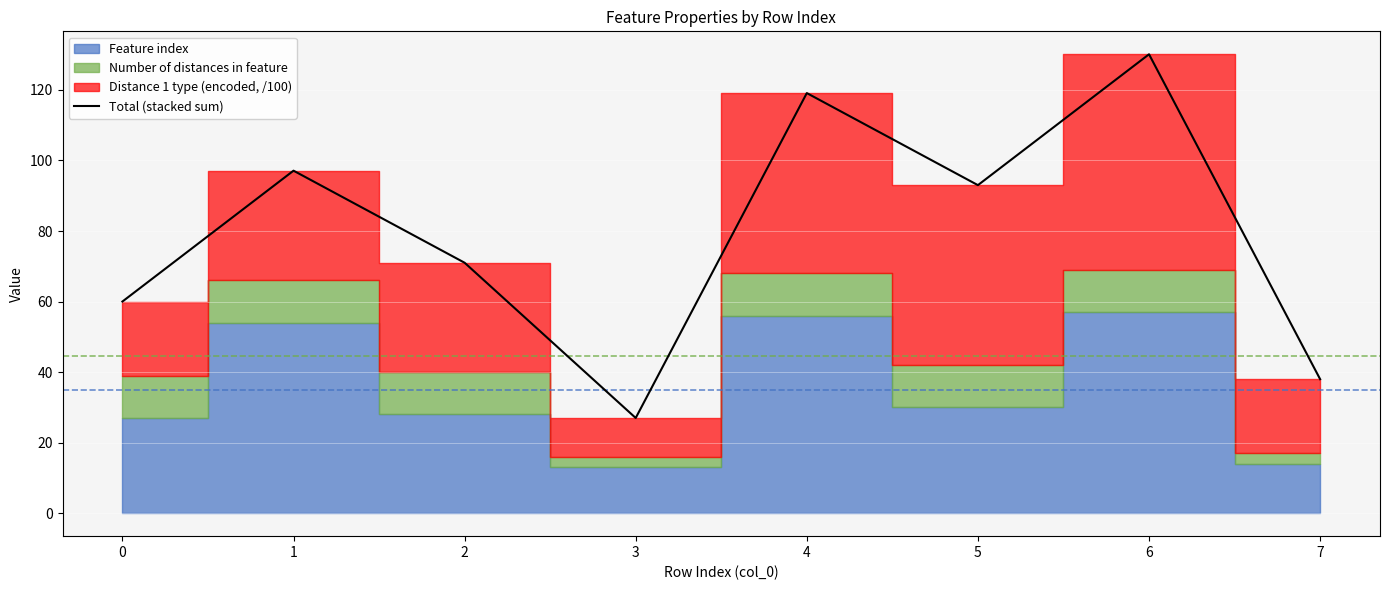

What is the change in value from 0 to 6?

+70.1